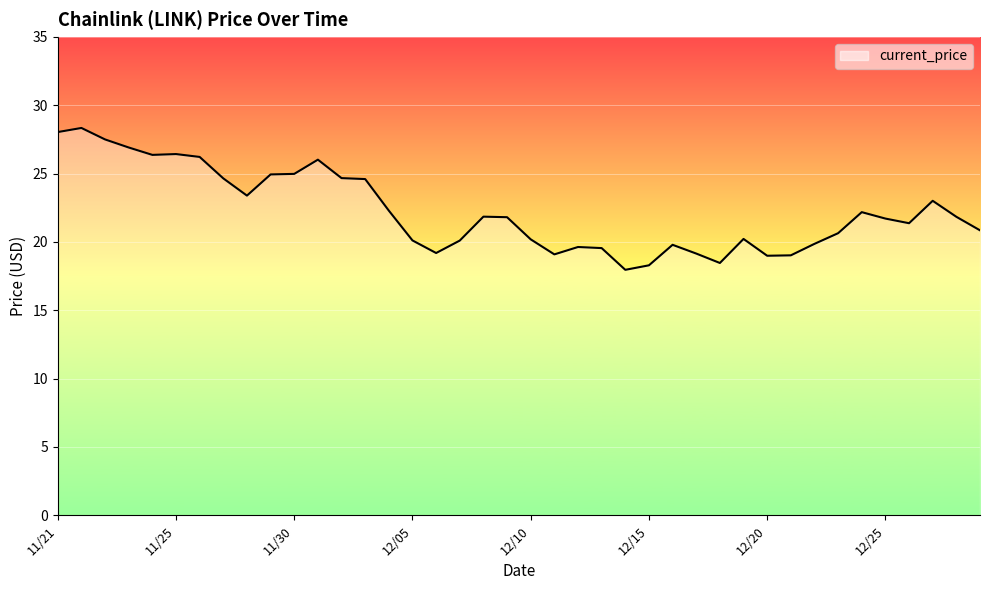

What is the difference between the maximum and minimum values?

10.4